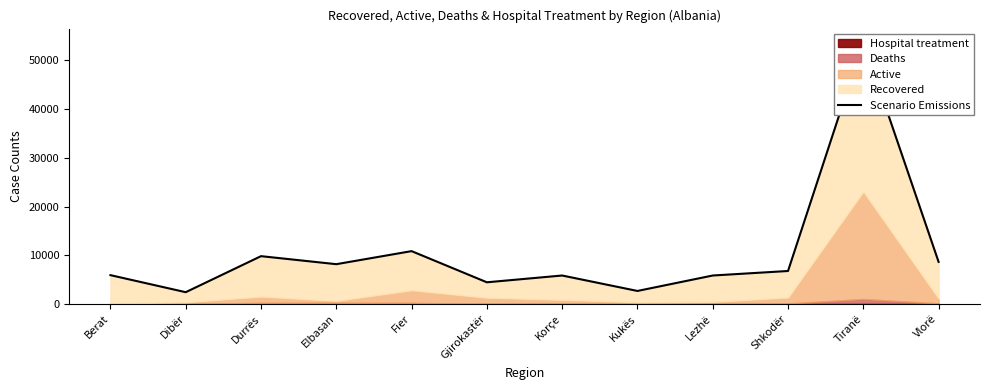

What is the label of the 8th point from the right?

Fier